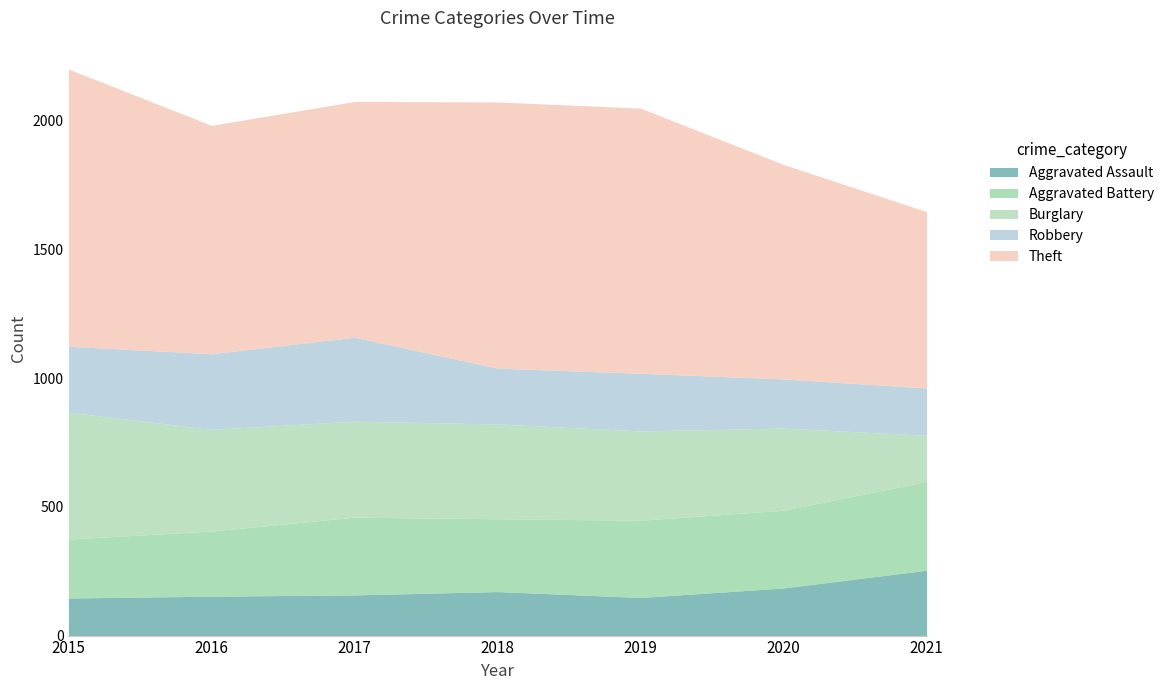

What is the maximum value for Burglary?

493